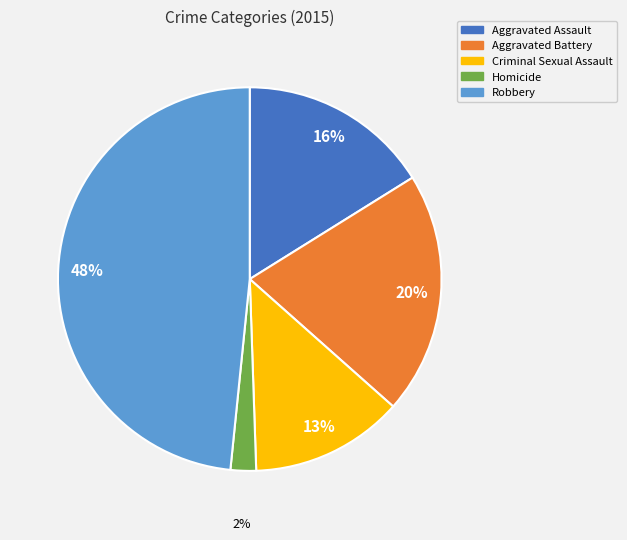

Combined, do Robbery and Homicide account for over 50%?

Yes